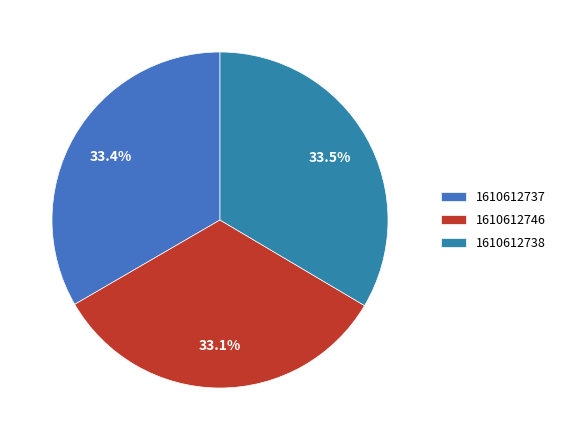

How many slices are in this pie chart?

3